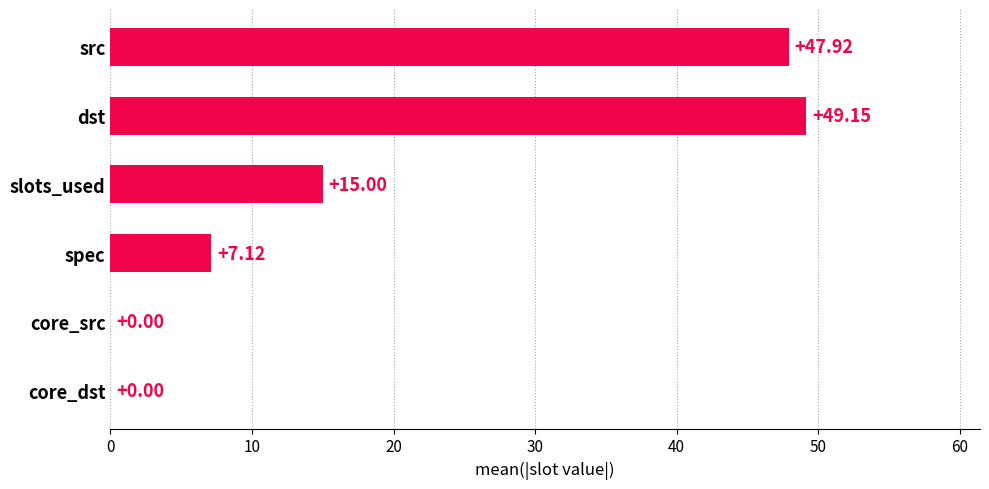

What is the sum of the values at spec and dst?

56.3